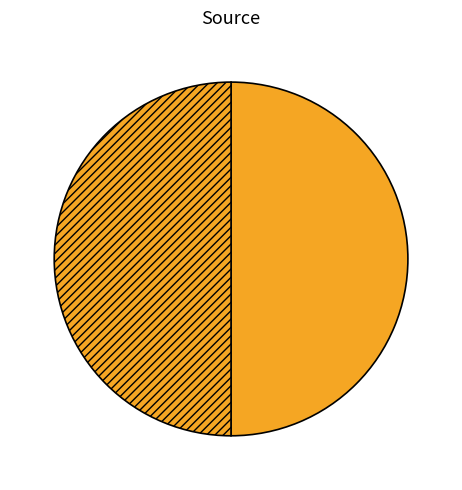

How many segments does this pie chart have?

2